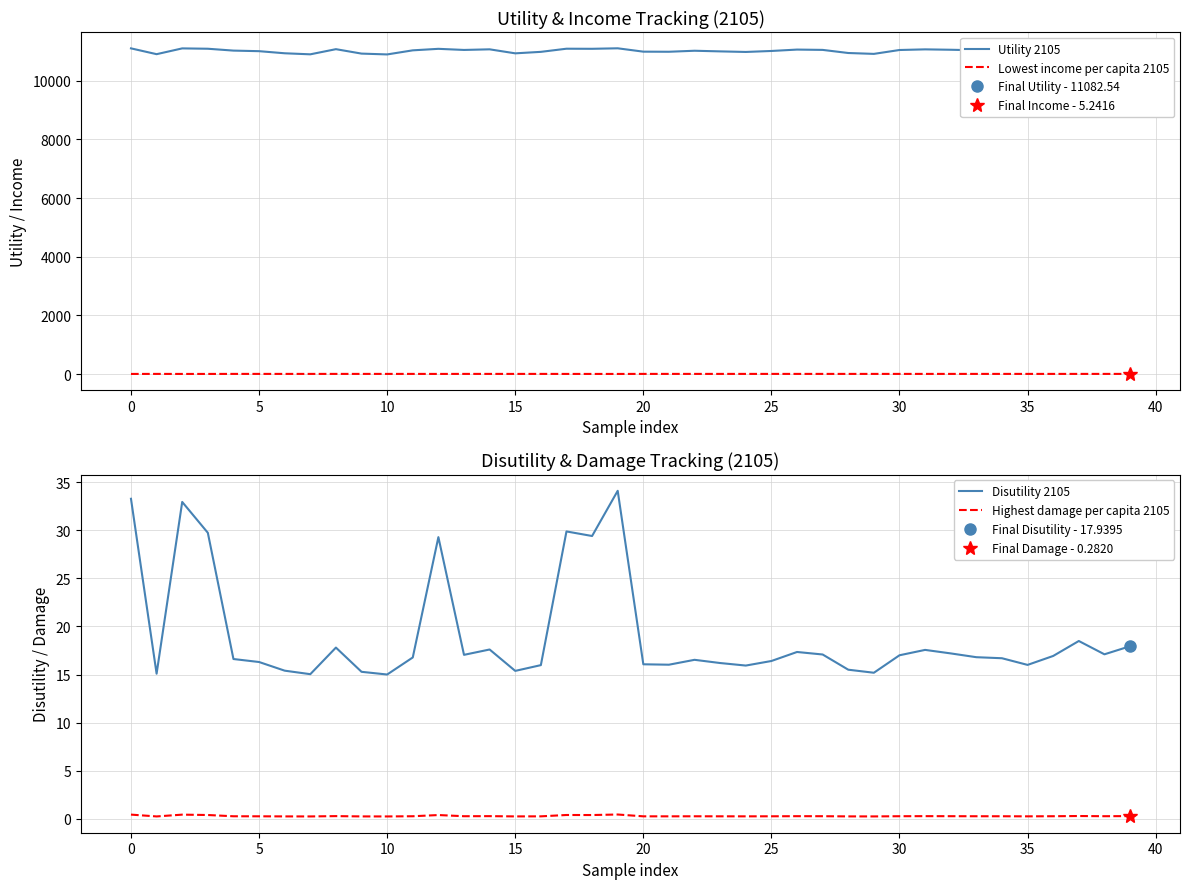

What is the difference between the maximum and minimum values in the Utility 2105 series?

209.0